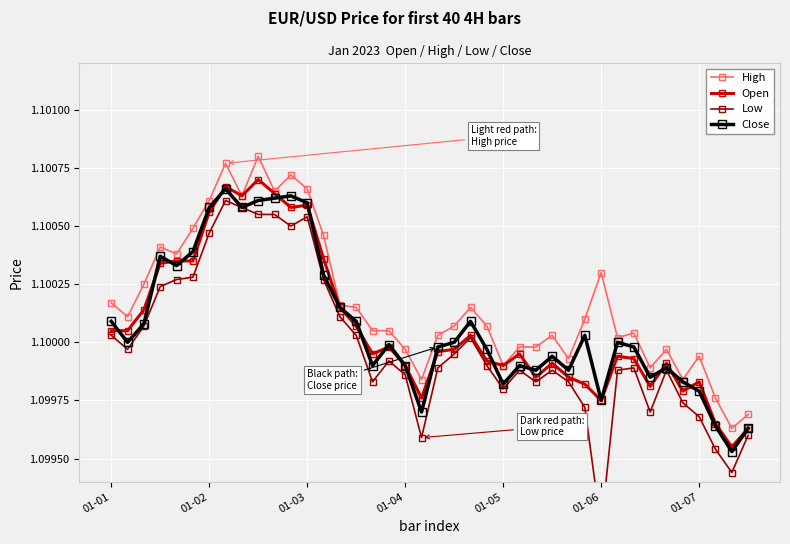

True or false: Close has more than 0 interior local peaks.

True